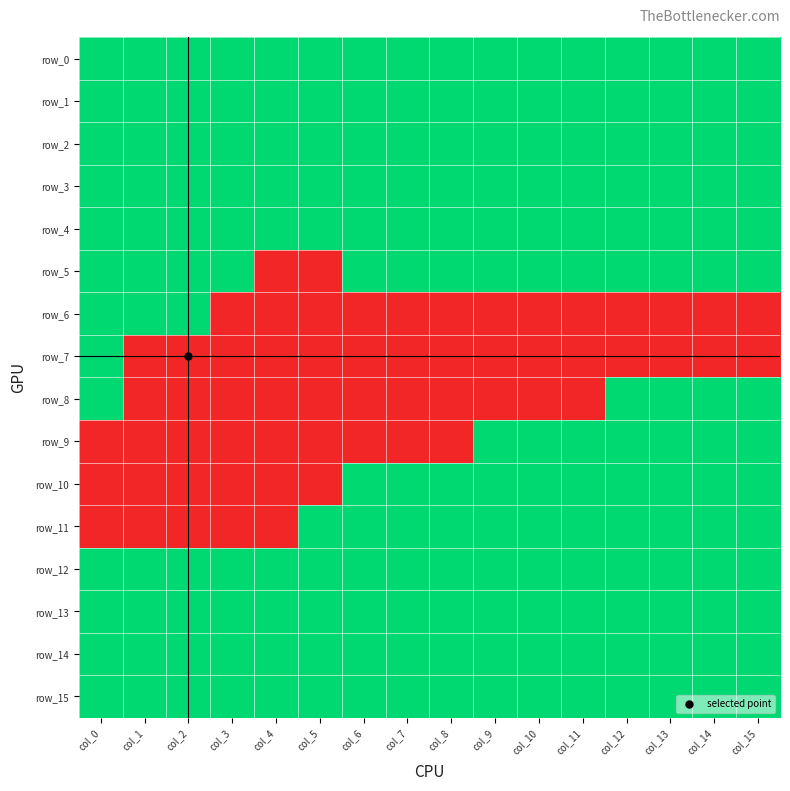

Which series has the largest total across all categories?

row_0